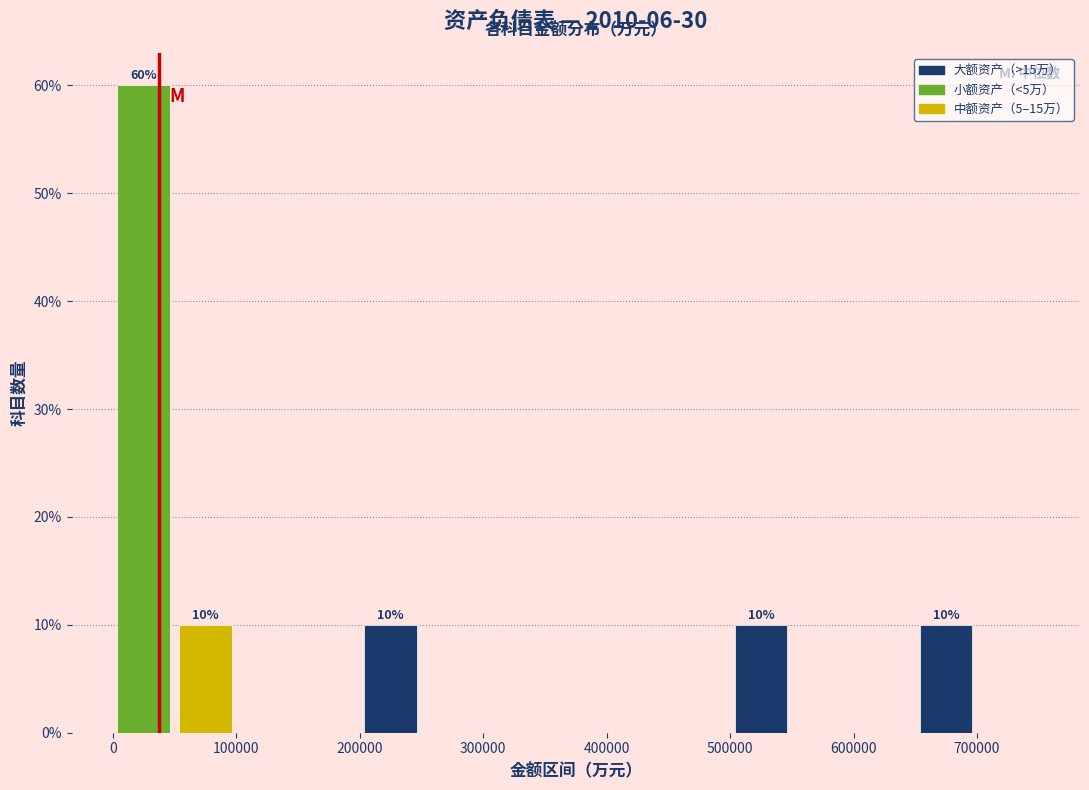

Over which range of the x-axis is the bar tallest?

0 to 50000